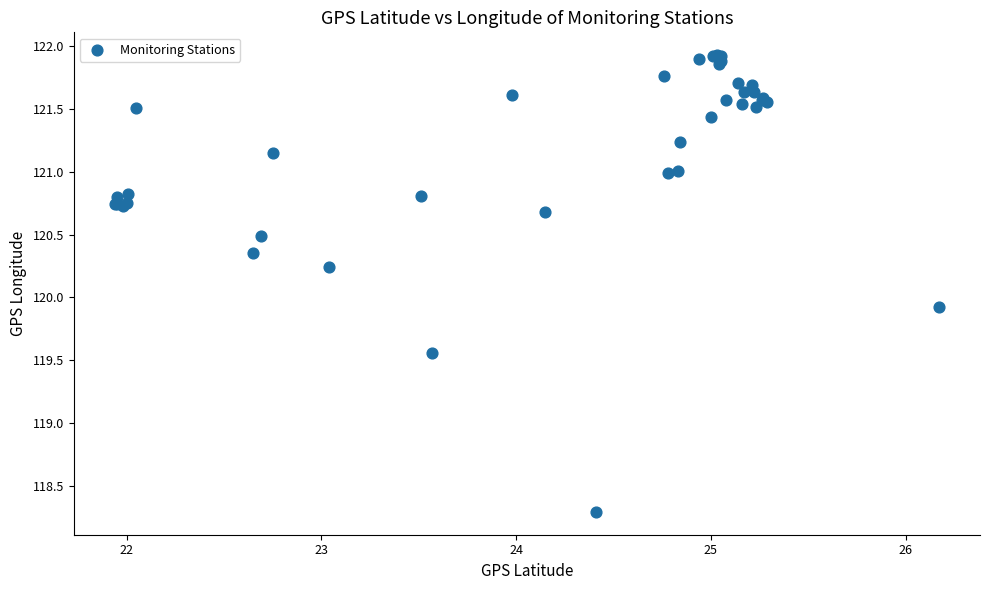

What Y value in the scatter plot is closest to 120?

119.9